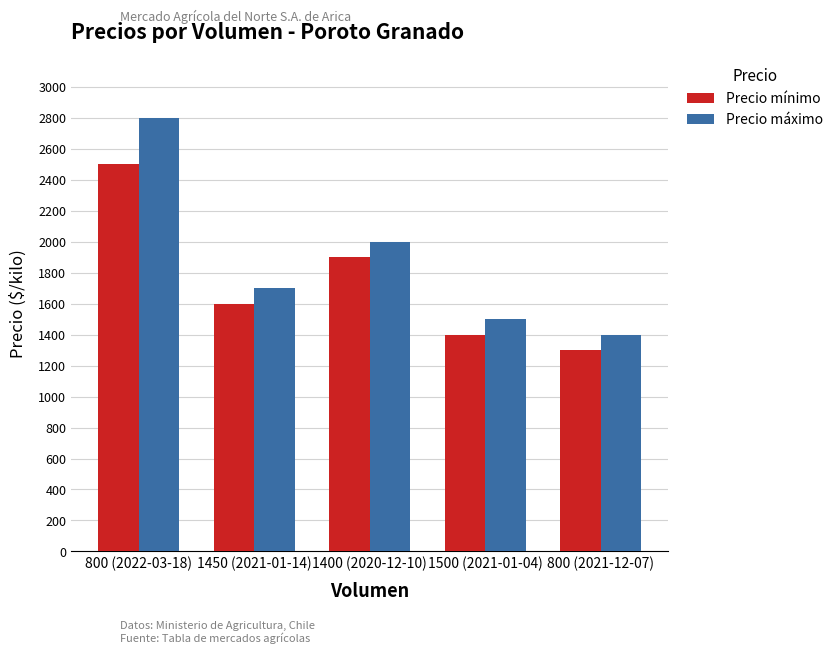

Reading left to right, transcribe all the data shown in this chart.

Precio mínimo: 800 (2022-03-18)=2500	1450 (2021-01-14)=1600	1400 (2020-12-10)=1900	1500 (2021-01-04)=1400	800 (2021-12-07)=1300
Precio máximo: 800 (2022-03-18)=2800	1450 (2021-01-14)=1700	1400 (2020-12-10)=2000	1500 (2021-01-04)=1500	800 (2021-12-07)=1400